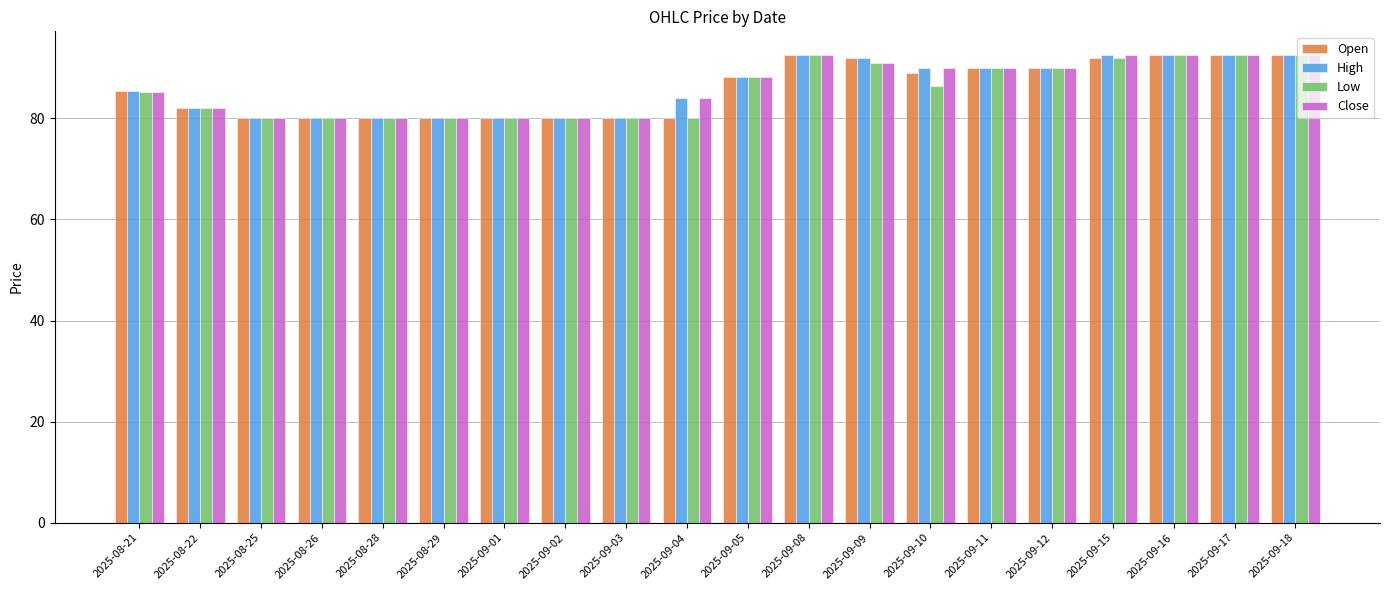

What is the greatest value displayed?

92.6